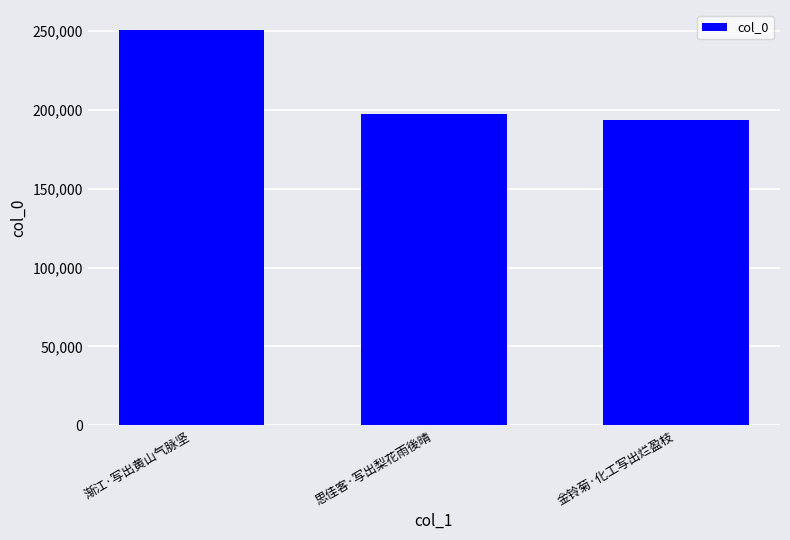

What is the difference between the maximum and minimum values?

57107